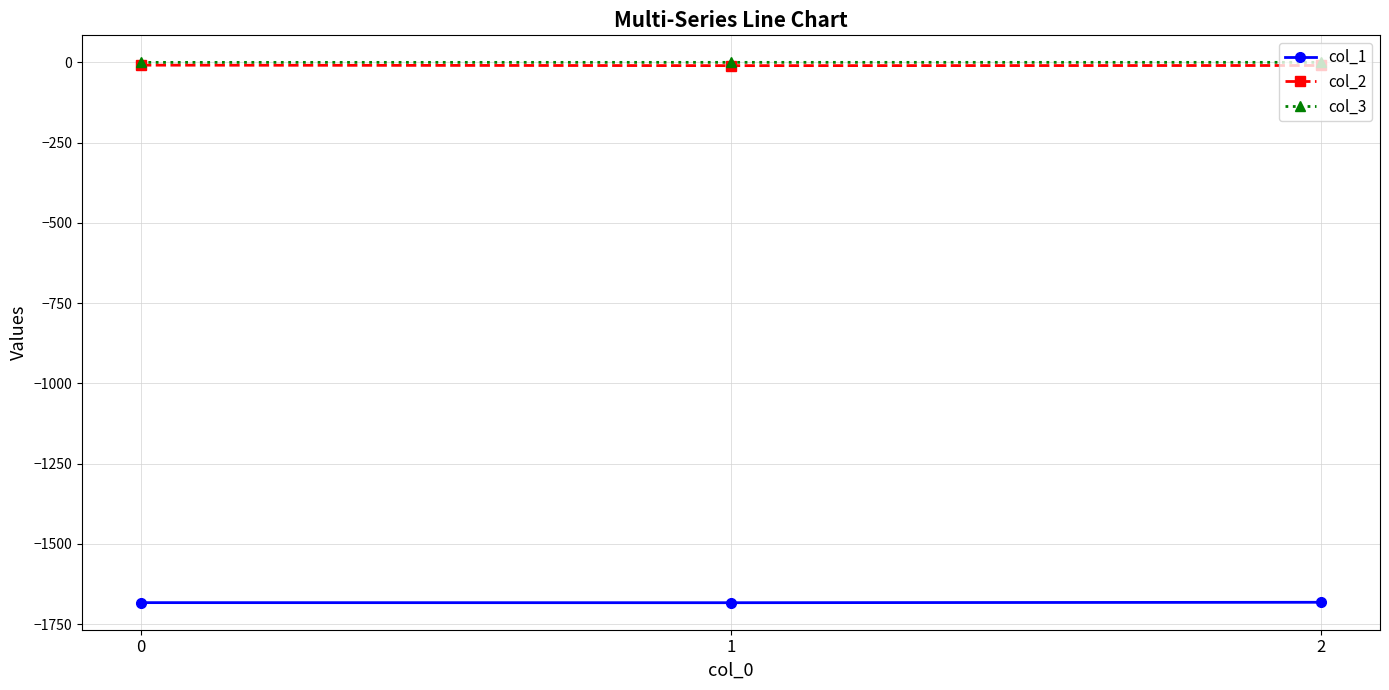

The value of col_1 at 0 is -1683.2. True or false?

True